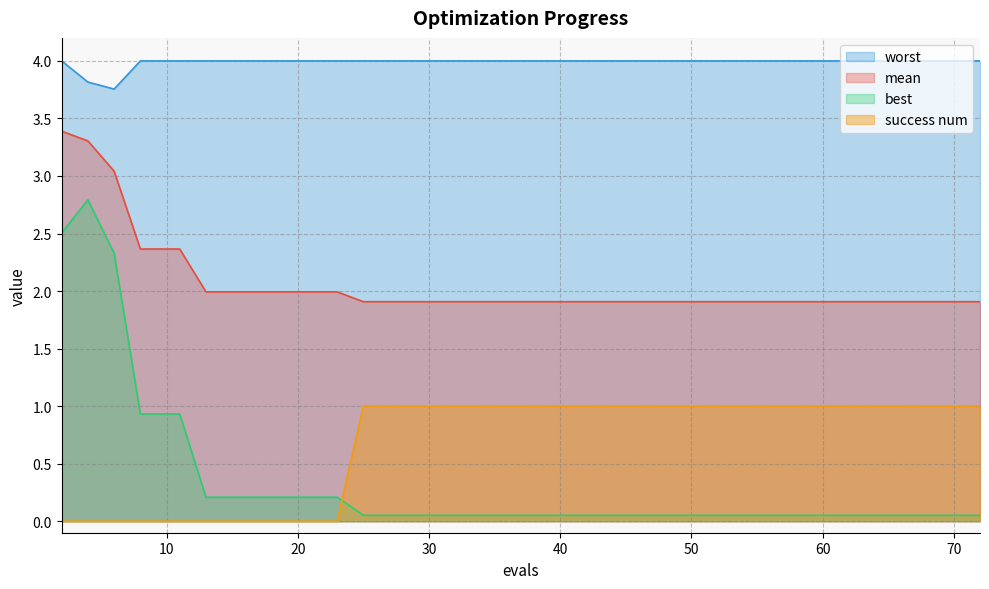

True or false: worst and success num cross at least once.

False